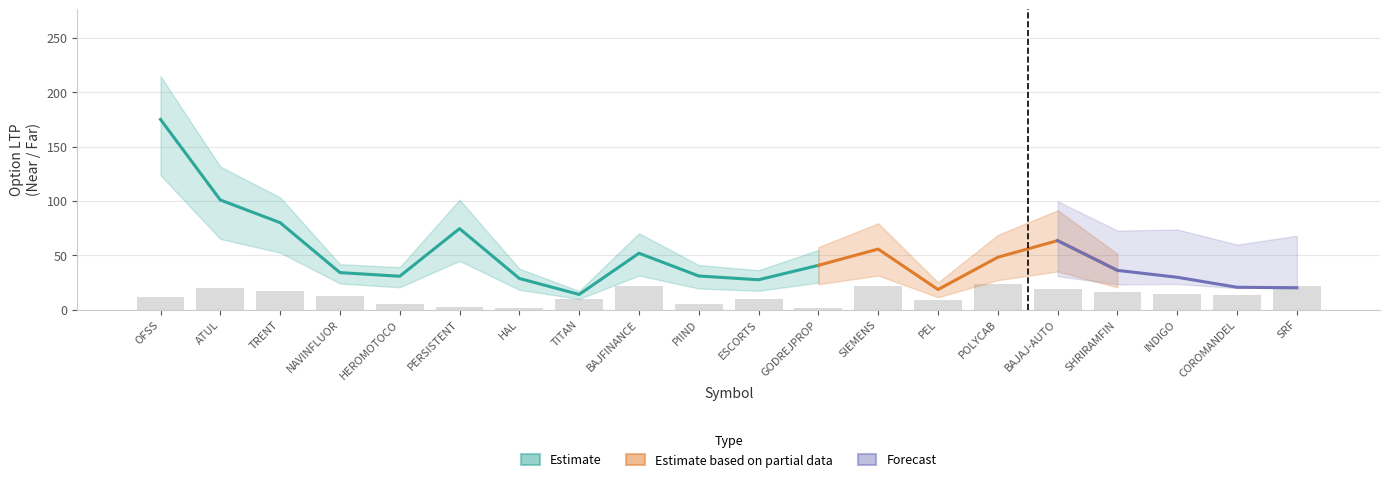

How many distinct data groups are displayed?

3